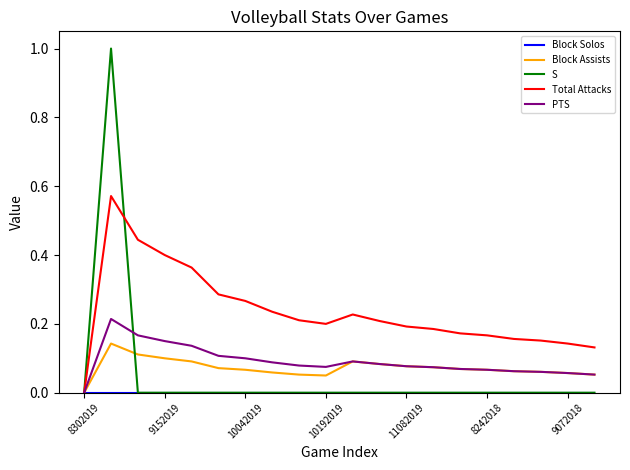

Which series has the largest total across all categories?

Total Attacks